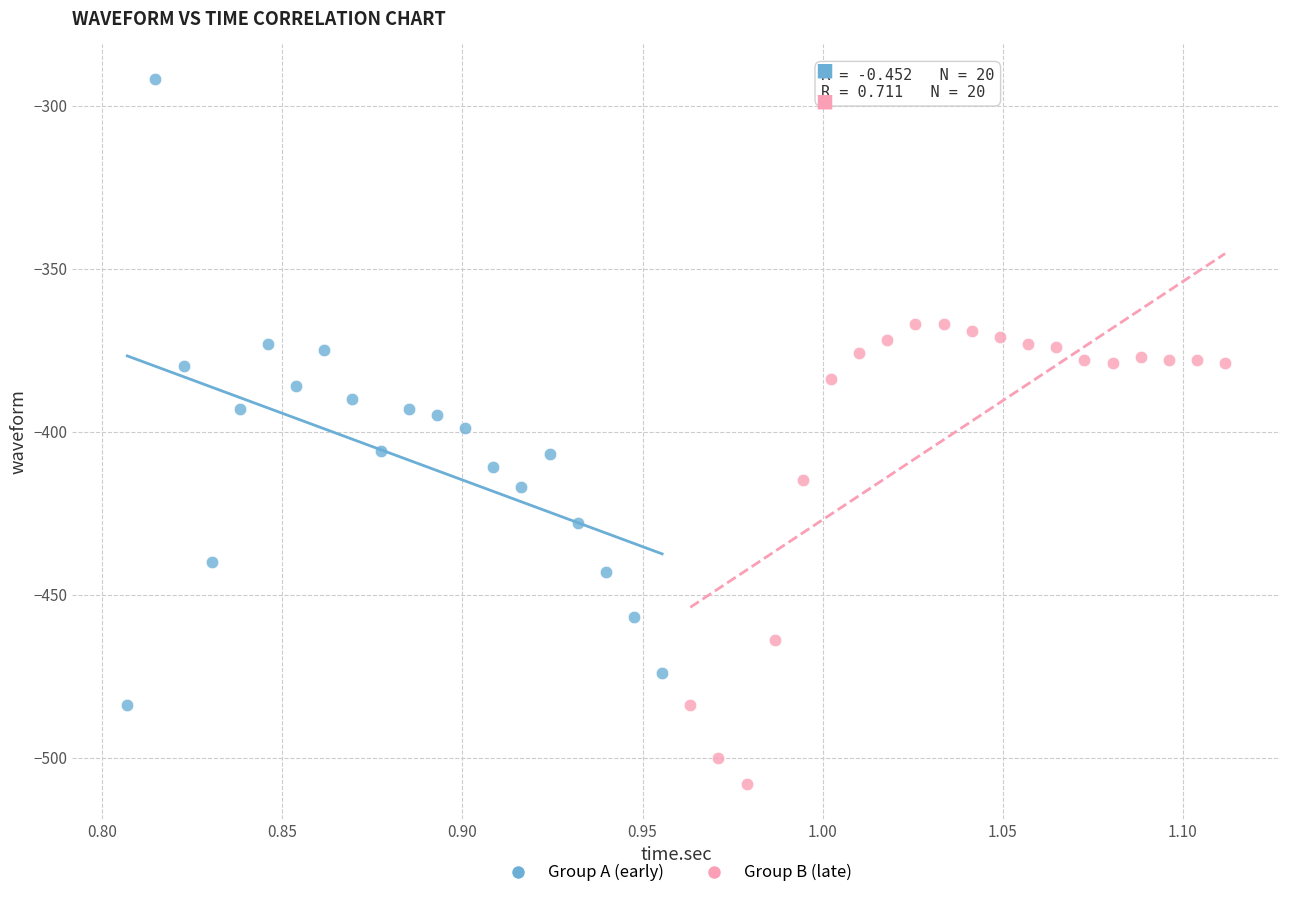

Which series contains the highest Y value?

Group A (early)